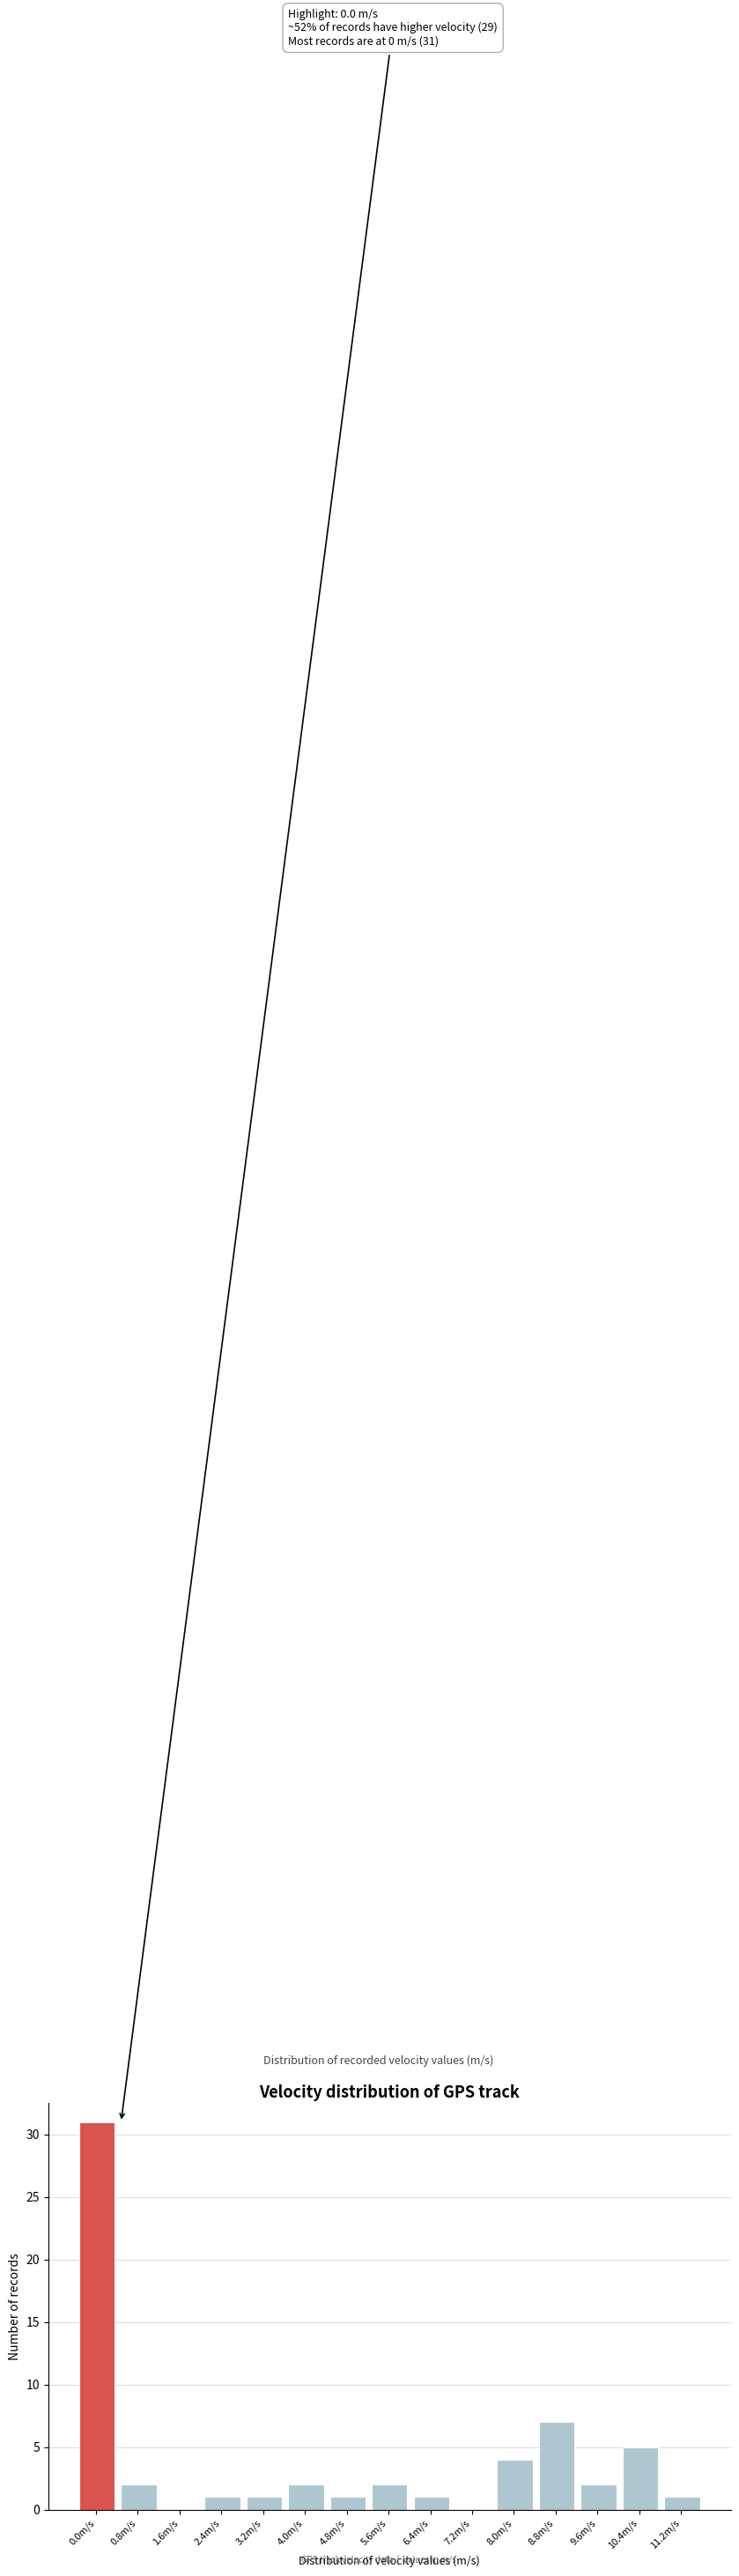

Reading left to right, extract all data points from this chart.

0.0m/s=31	0.8m/s=2	1.6m/s=0	2.4m/s=1	3.2m/s=1	4.0m/s=2	4.8m/s=1	5.6m/s=2	6.4m/s=1	7.2m/s=0	8.0m/s=4	8.8m/s=7	9.6m/s=2	10.4m/s=5	11.2m/s=1